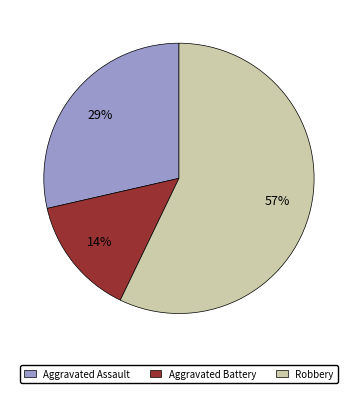

Is there a majority slice in this chart?

Yes